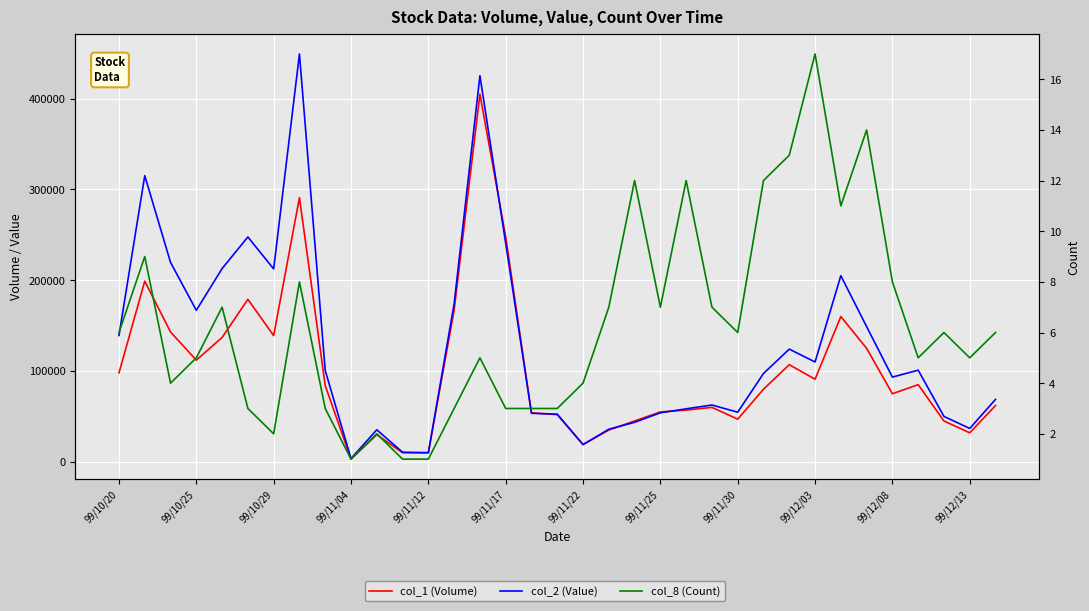

Does the chart display data point markers on the line(s)?

No